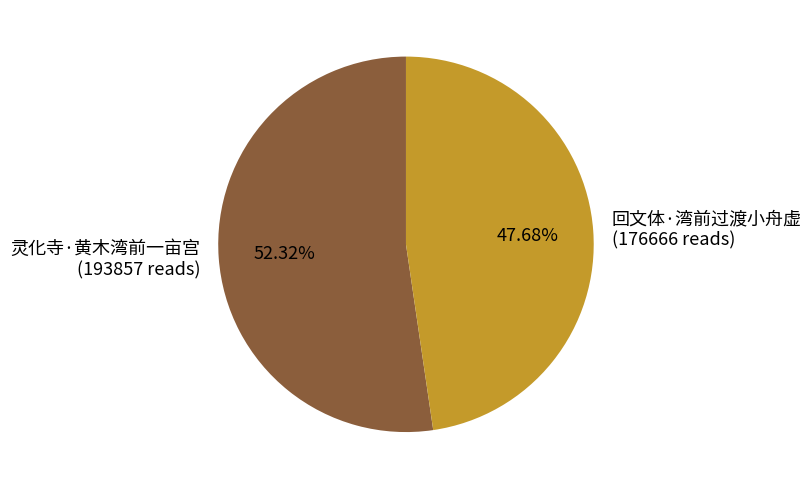

How many segments does this pie chart have?

2